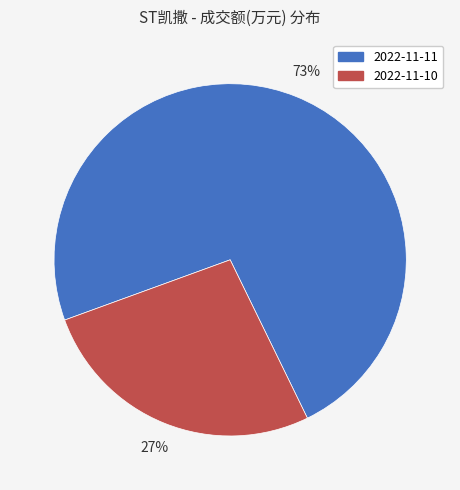

Approximately how many times larger is the value at 2022-11-11 compared to 2022-11-10?

2.7